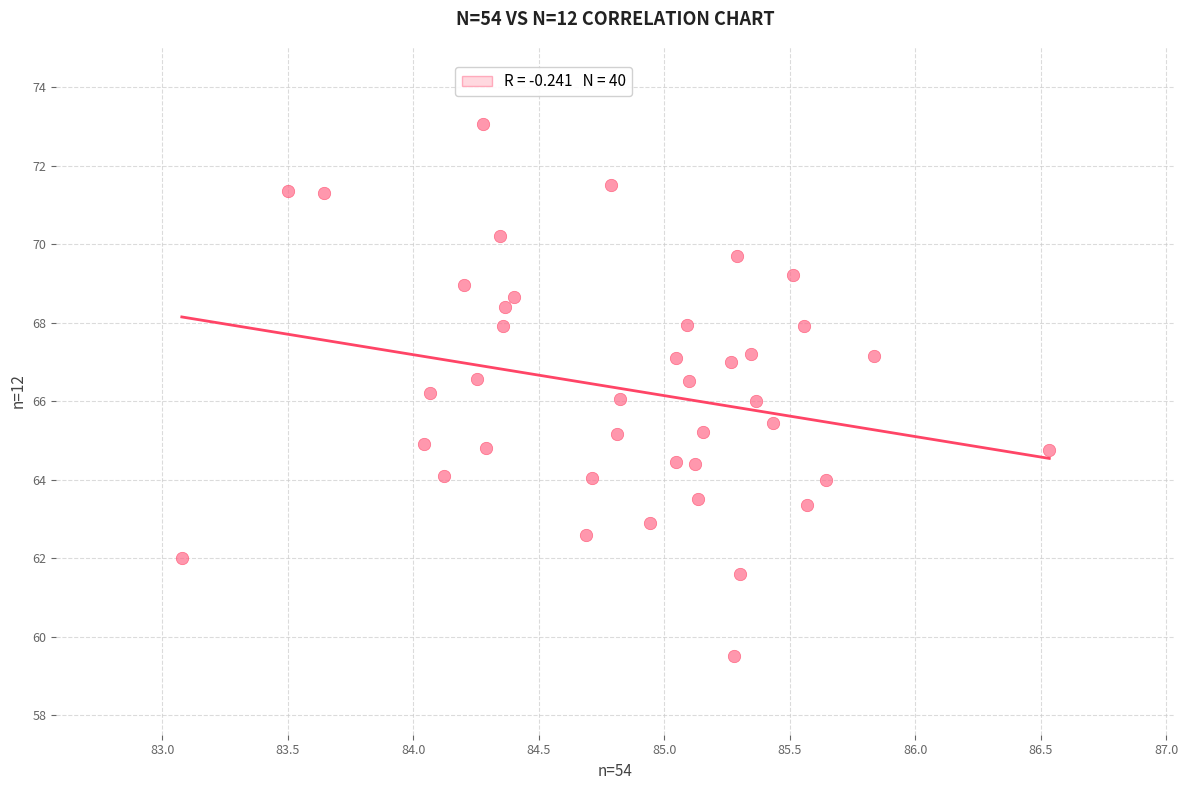

What is the range of X values (max minus min)?

3.5